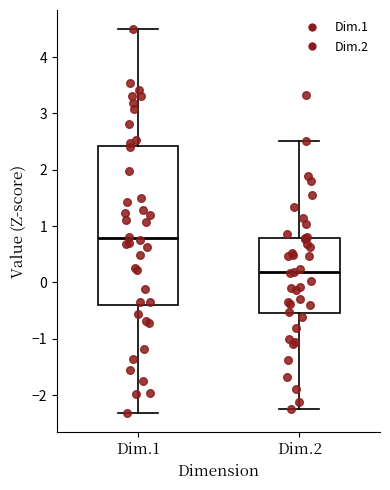

Reading left to right, read every box against the y-axis: the position of its median line, the range the box covers, and the ends of its whiskers. The values are not printed on the chart, so give them approximately, as read against the axis.

Dim.1: median 0.8, box -0.4 to 2.4, whiskers -2.3 to 4.5
Dim.2: median 0.2, box -0.5 to 0.8, whiskers -2.2 to 2.5